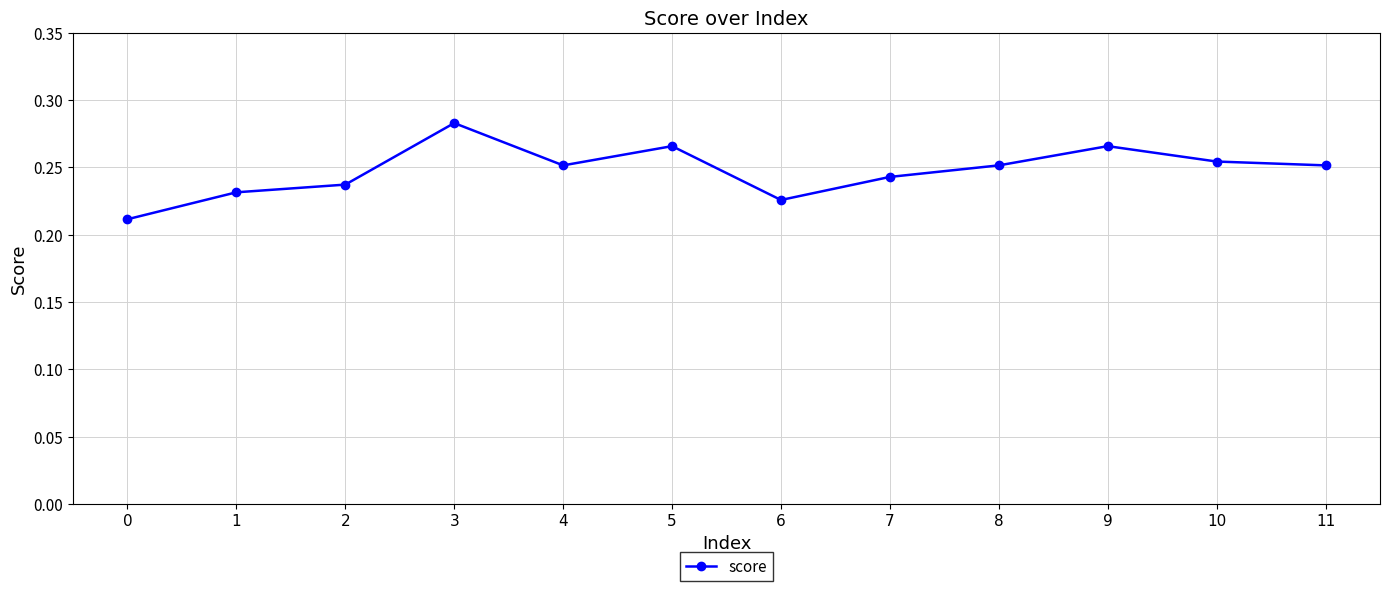

At which category does the chart reach its peak across all series?

3